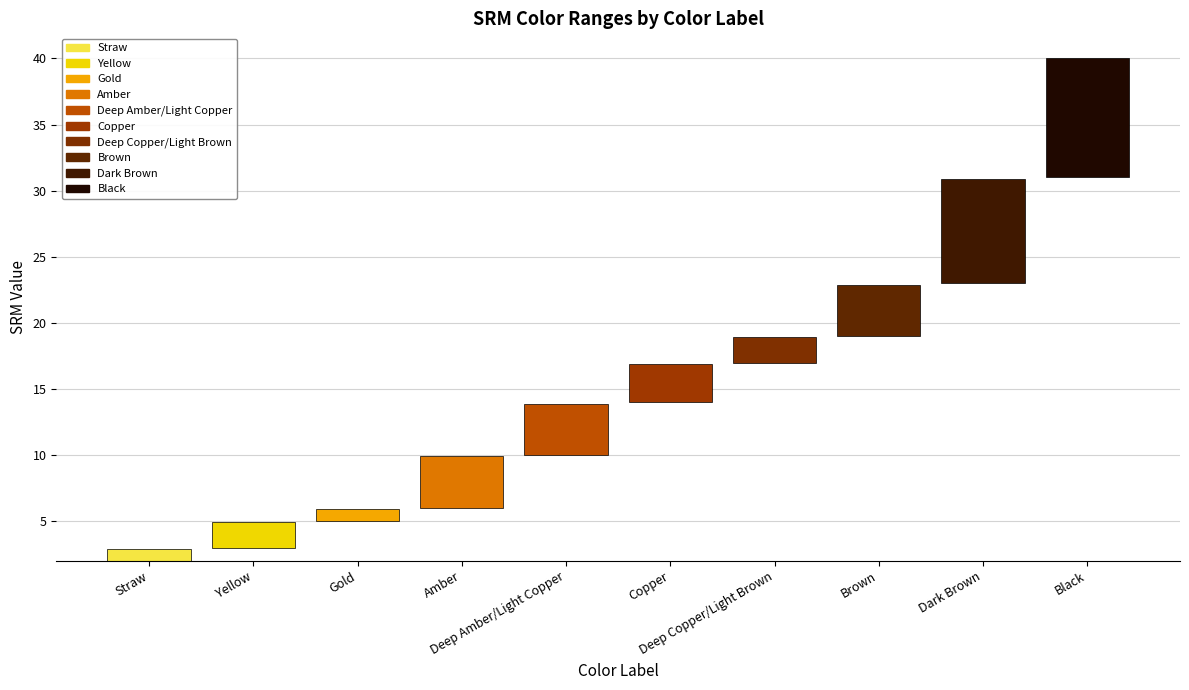

At which label does the data first exceed 3?

Amber